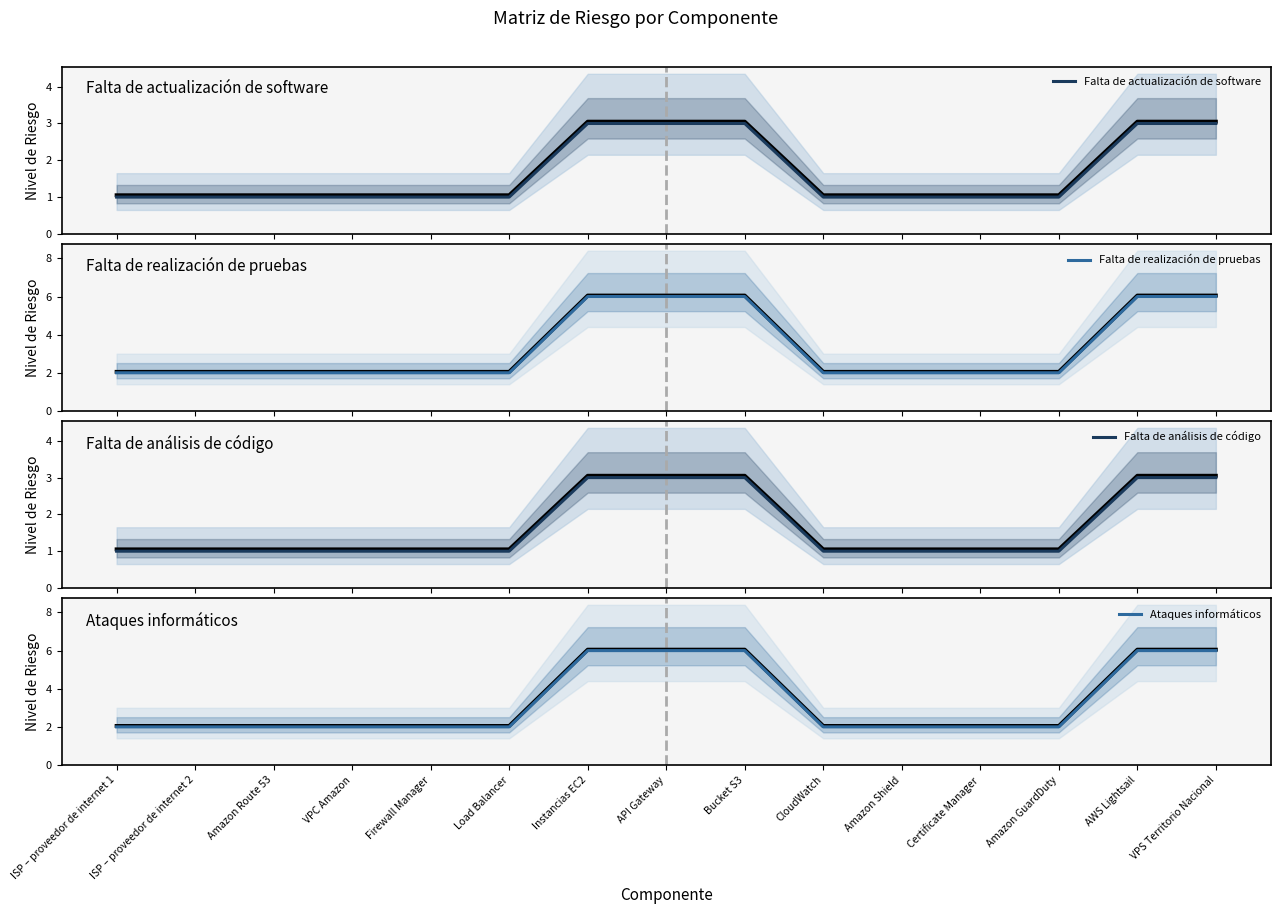

Does the chart display data point markers on the line(s)?

No